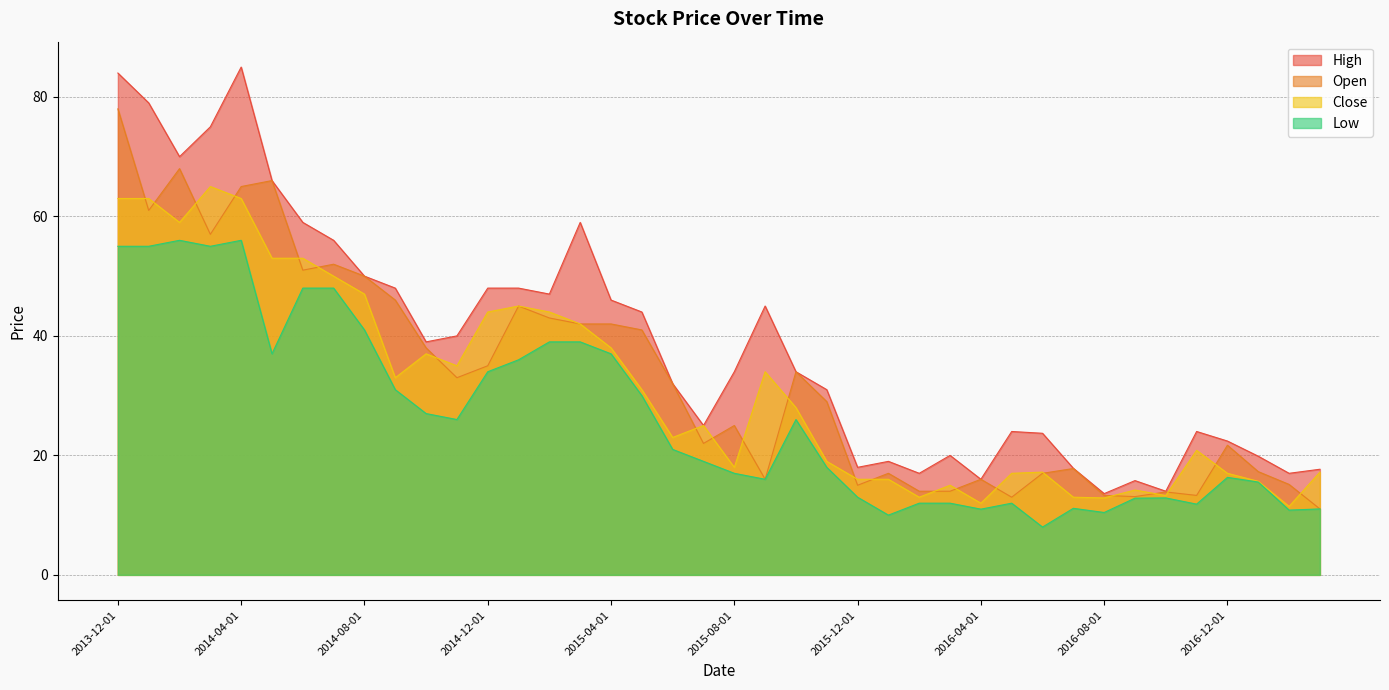

How many lines are shown in the chart?

4